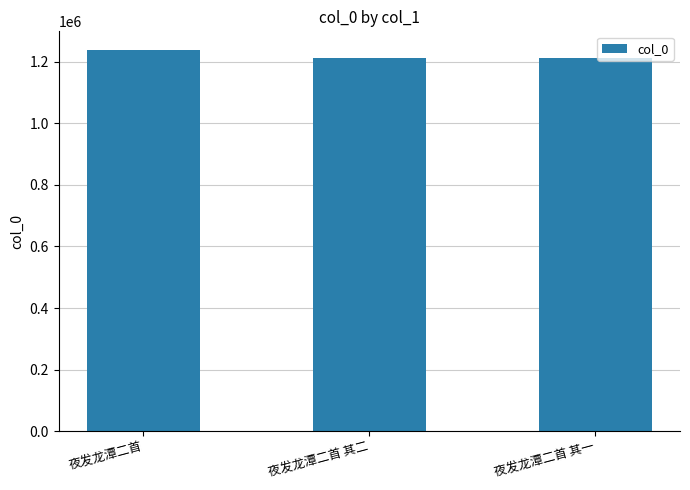

Is it true that the value at 夜发龙潭二首 其二 is 1631594?

False